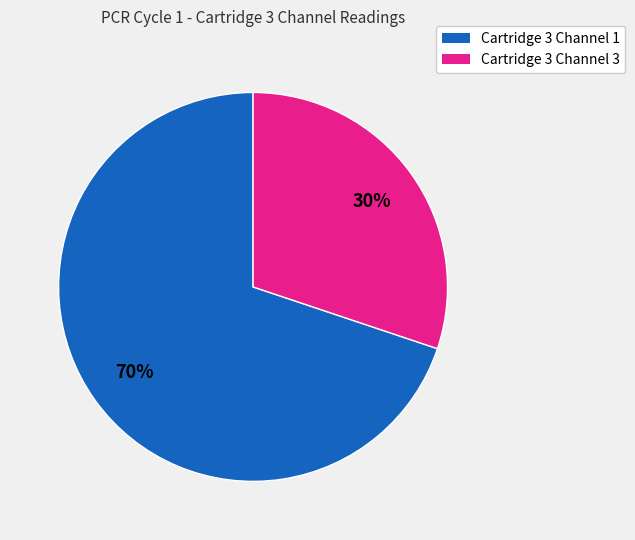

To the nearest percent, what is the average slice percentage?

50%